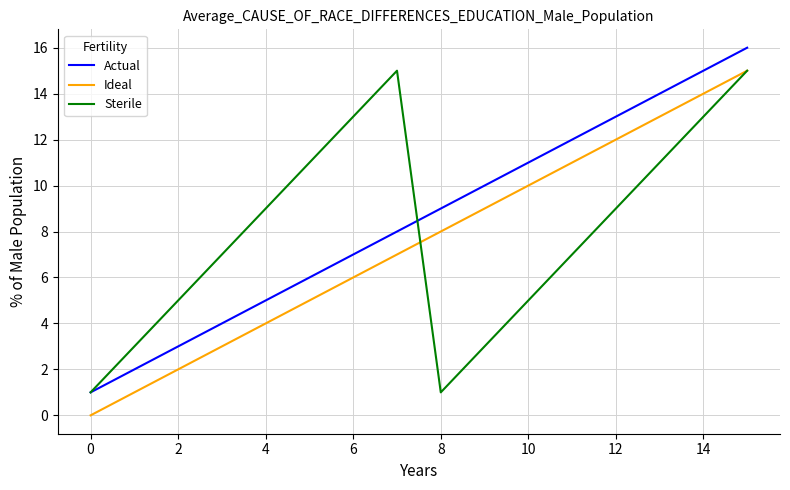

What is the difference between the maximum and minimum values in the Sterile series?

14